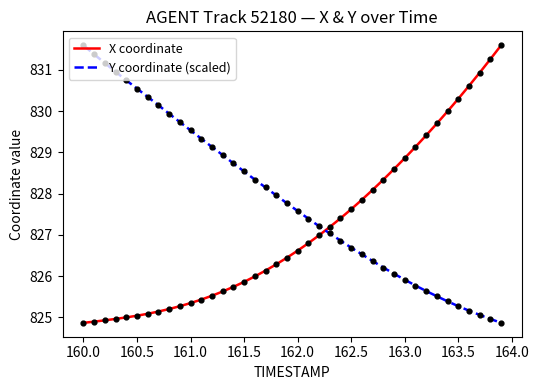

What is the difference between the maximum and minimum values in the Y coordinate (scaled) series?

6.7